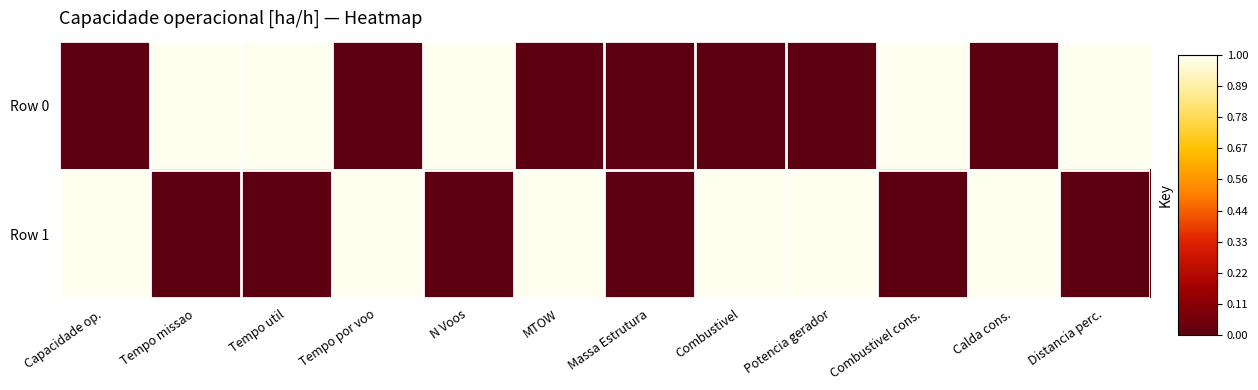

Reading left to right, extract all data points from this chart.

Row 0: Capacidade op.=0	Tempo missao=1	Tempo util=1	Tempo por voo=0	N Voos=1	MTOW=0	Massa Estrutura=0	Combustivel=0	Potencia gerador=0	Combustivel cons.=1	Calda cons.=0	Distancia perc.=1
Row 1: Capacidade op.=1	Tempo missao=0	Tempo util=0	Tempo por voo=1	N Voos=0	MTOW=1	Massa Estrutura=0	Combustivel=1	Potencia gerador=1	Combustivel cons.=0	Calda cons.=1	Distancia perc.=0